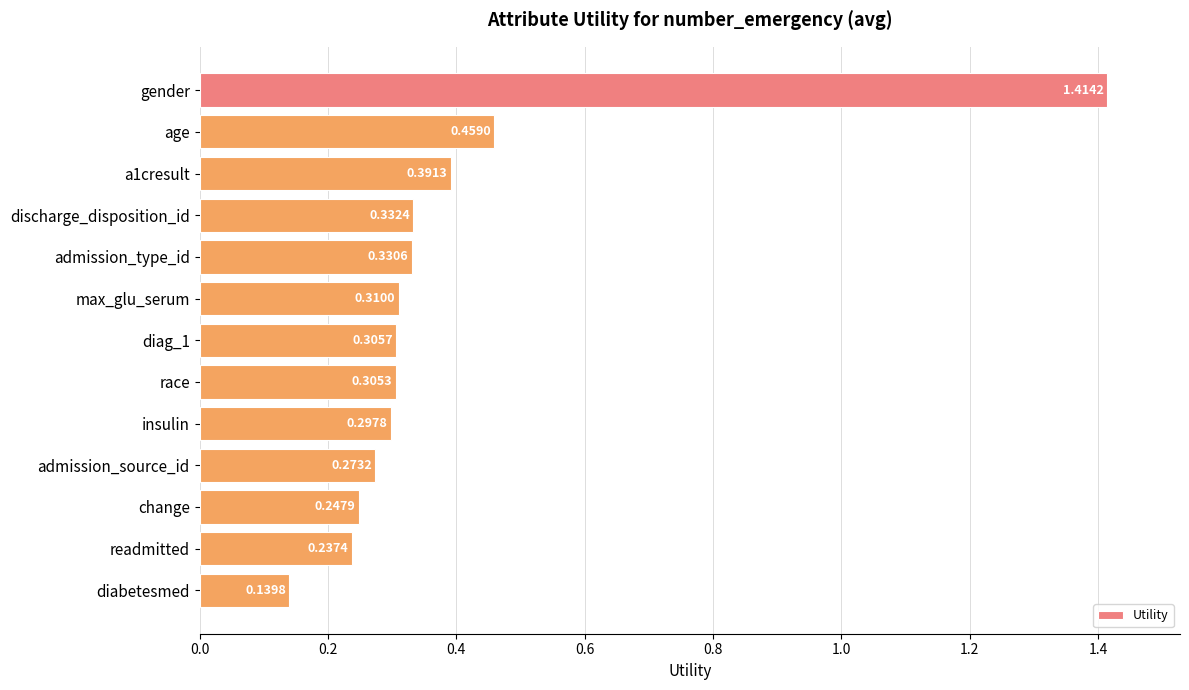

What is the difference between the maximum and minimum values?

1.3